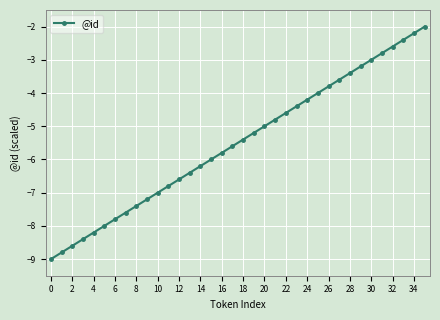

What is the maximum value shown in the chart?

-2.0